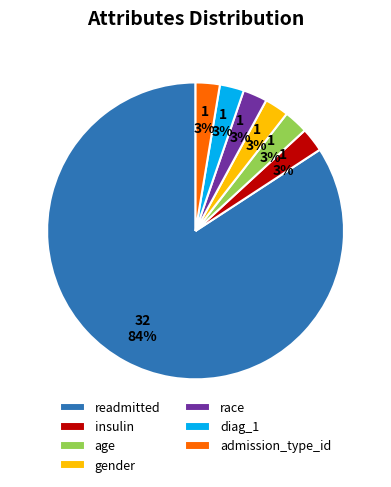

Is it true that readmitted is 71% of the pie?

False